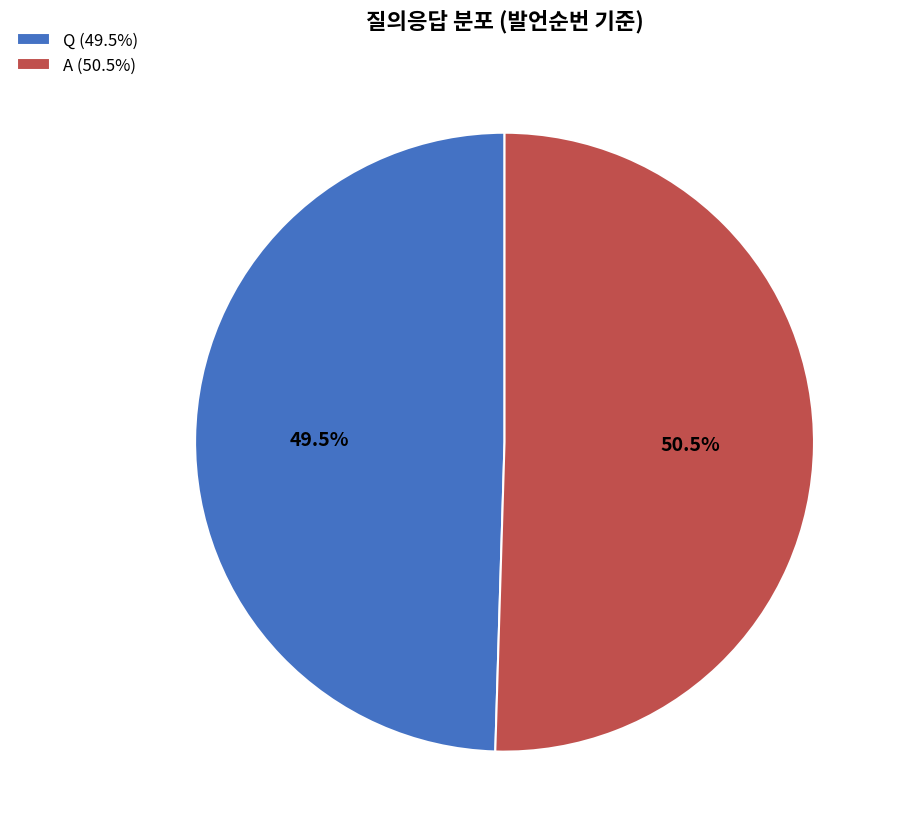

What is the smallest slice in the pie chart?

Q